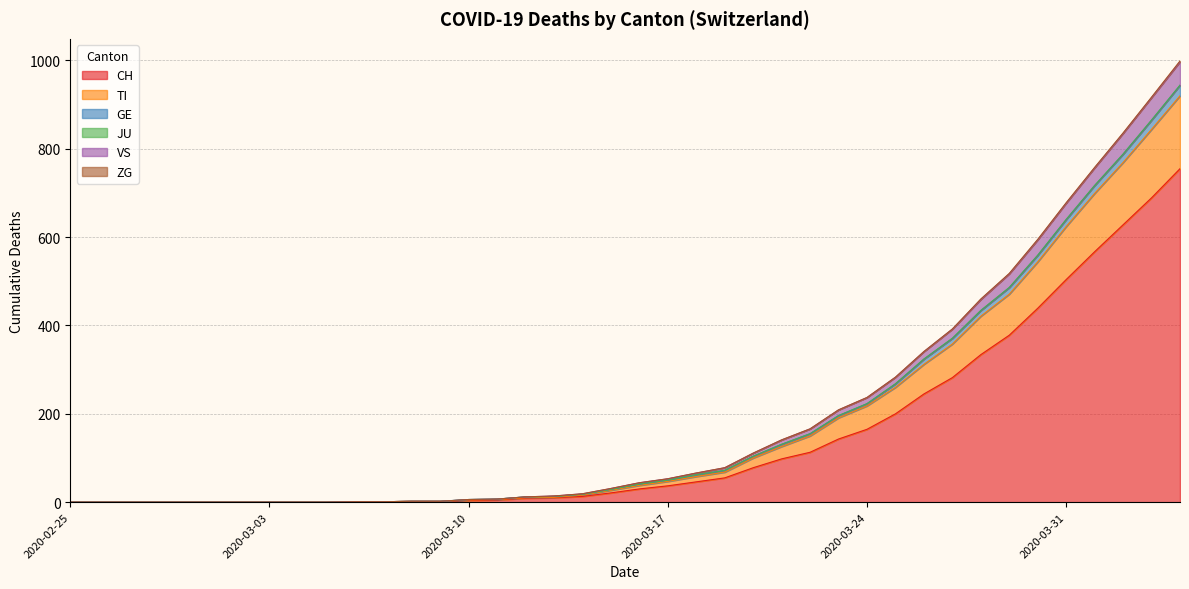

What is the label of the 7th point from the left?

2020-03-02